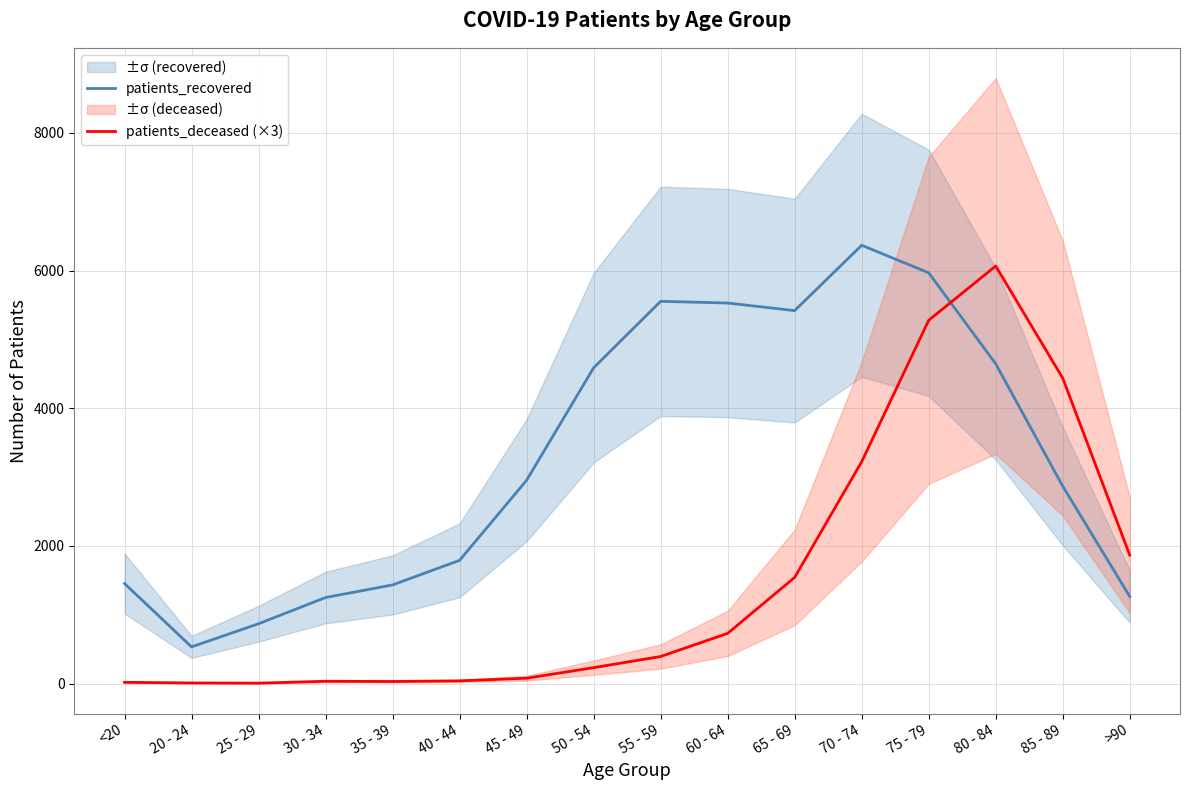

What is the label of the 8th point from the right?

55 - 59